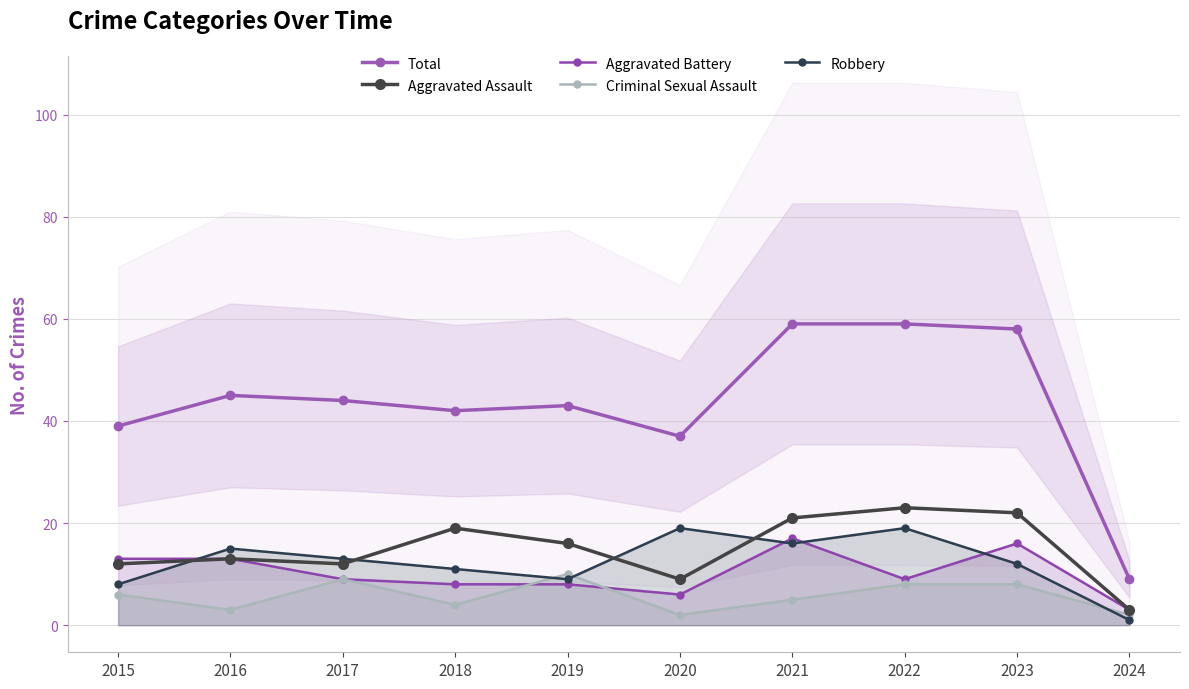

Between which two adjacent categories do Criminal Sexual Assault and Robbery first intersect?

2018 and 2019